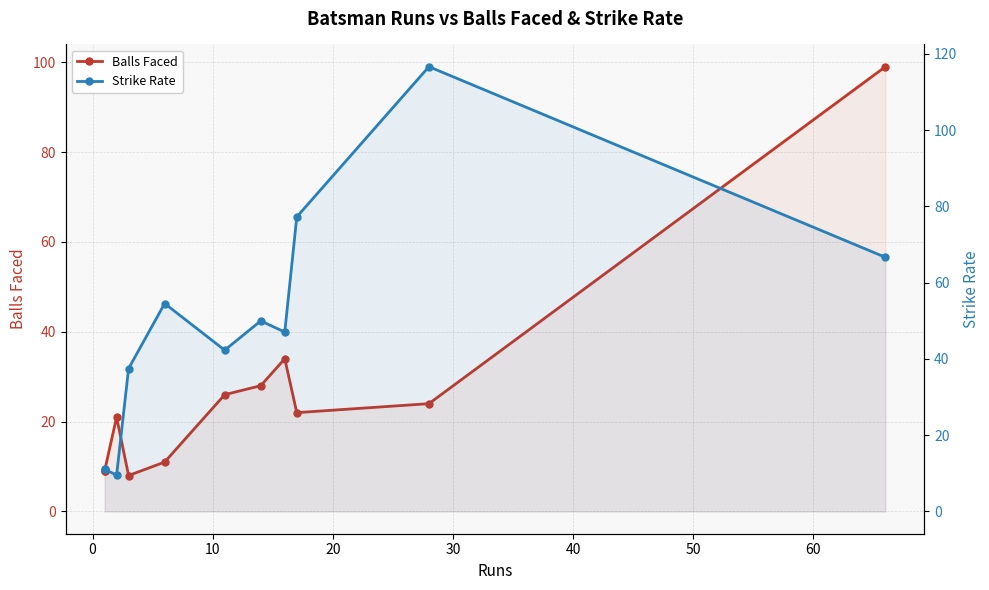

What is the minimum value for Strike Rate?

9.5